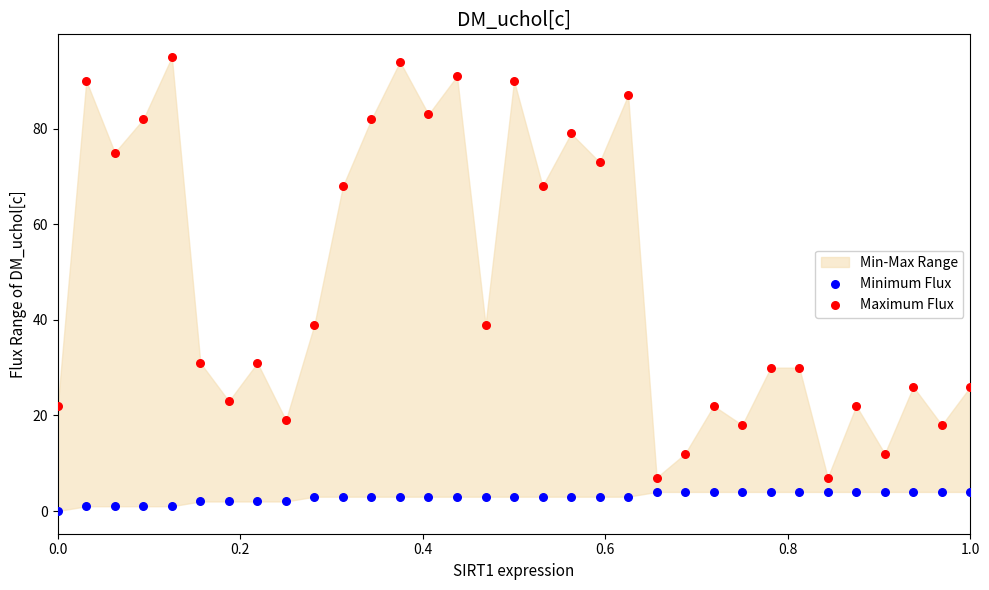

Which series contains the highest Y value?

Maximum Flux